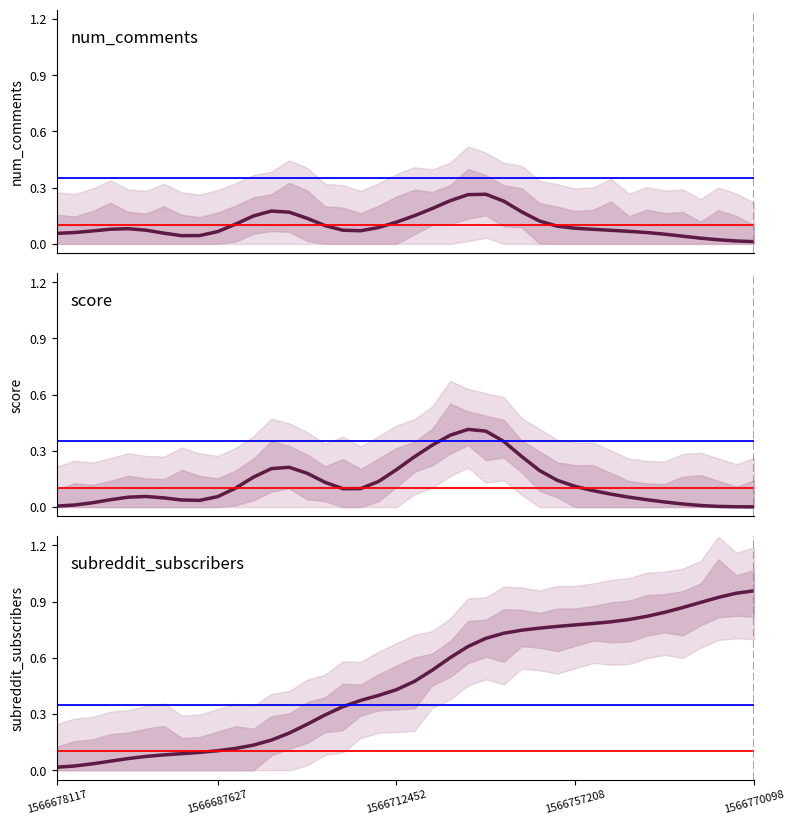

True or false: subreddit_subscribers and score intersect in this chart.

True